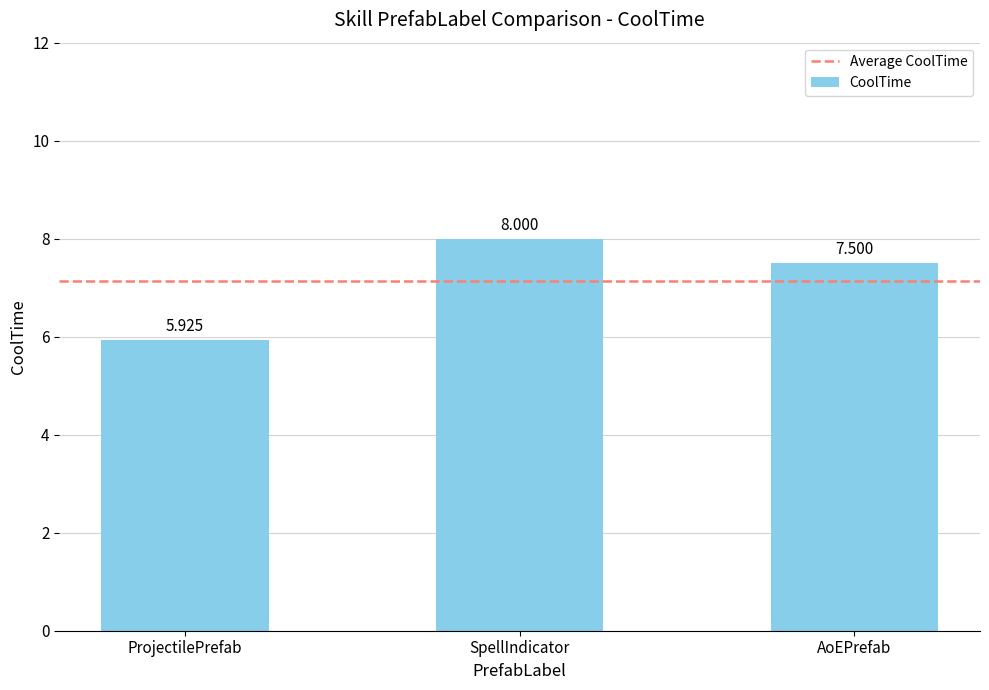

What is the sum of the values at SpellIndicator and ProjectilePrefab?

13.9